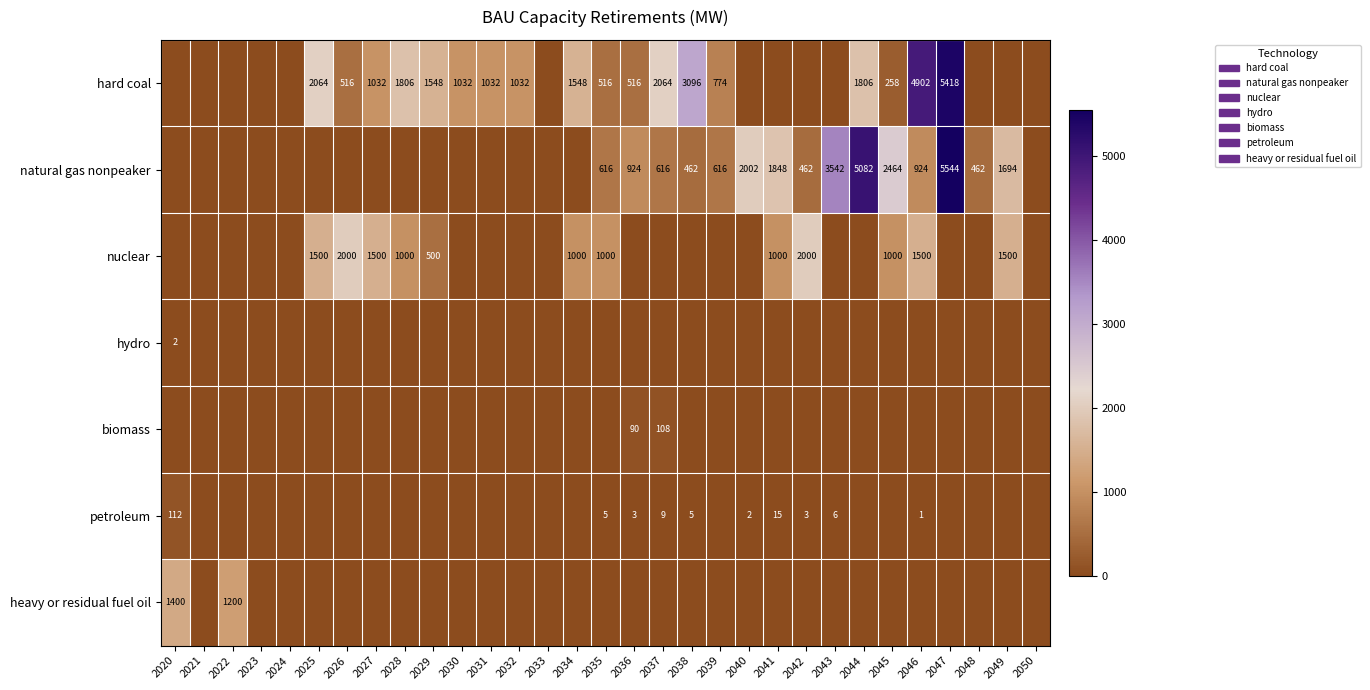

True or false: natural gas nonpeaker has a value of 462 at 2048.

True